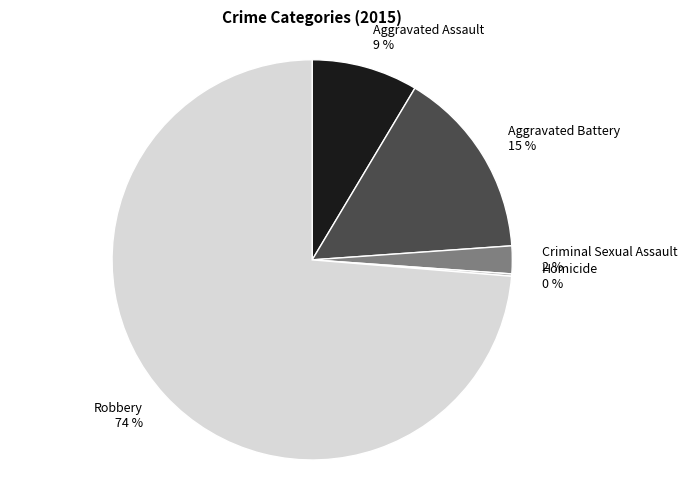

Is there any slice that represents more than half of the pie?

Yes